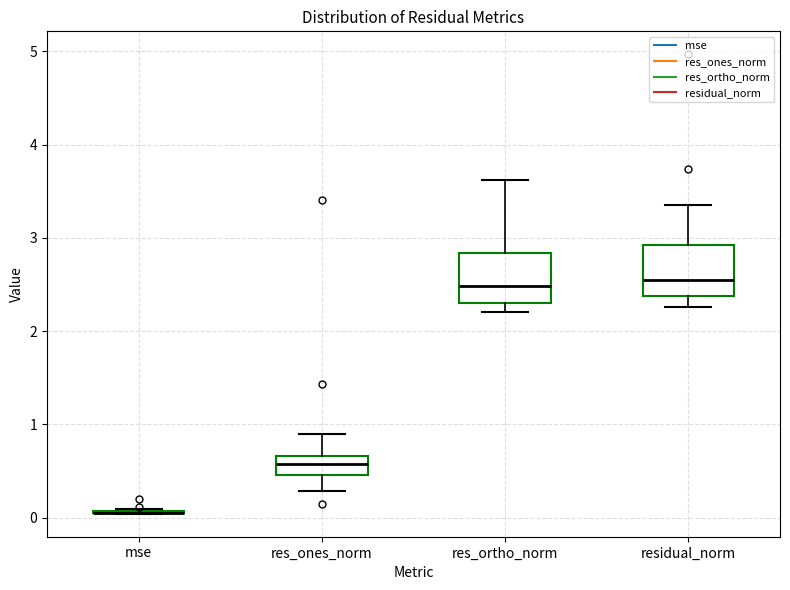

Reading left to right, read every box against the y-axis: the position of its median line, the range the box covers, and the ends of its whiskers. The values are not printed on the chart, so give them approximately, as read against the axis.

mse: box collapsed to a line at 0.1, whiskers 0.0 to 0.1
res_ones_norm: median 0.6, box 0.5 to 0.7, whiskers 0.3 to 0.9
res_ortho_norm: median 2.5, box 2.3 to 2.8, whiskers 2.2 to 3.6
residual_norm: median 2.6, box 2.4 to 2.9, whiskers 2.3 to 3.4